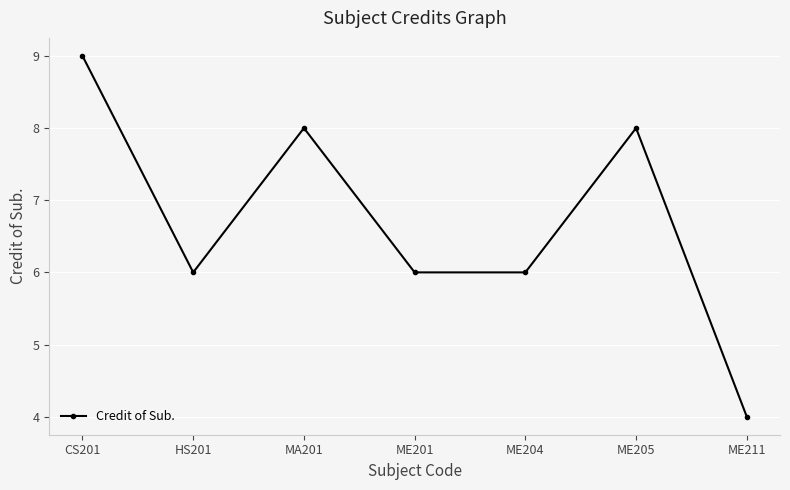

What is the difference between the maximum and second lowest values?

3